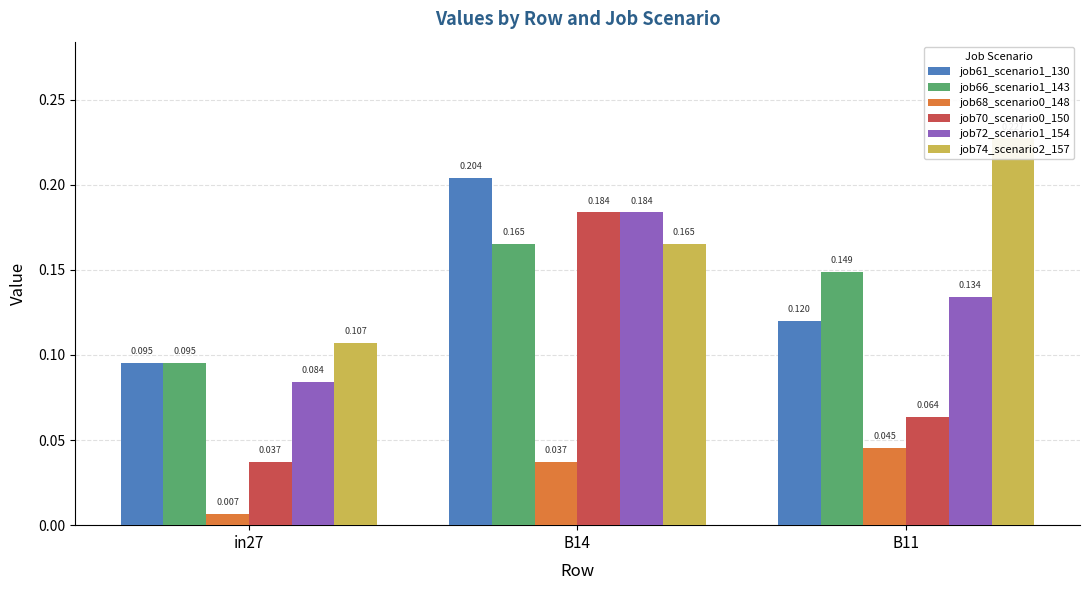

Count the job61_scenario1_130 values in the range 0 to 1.

3